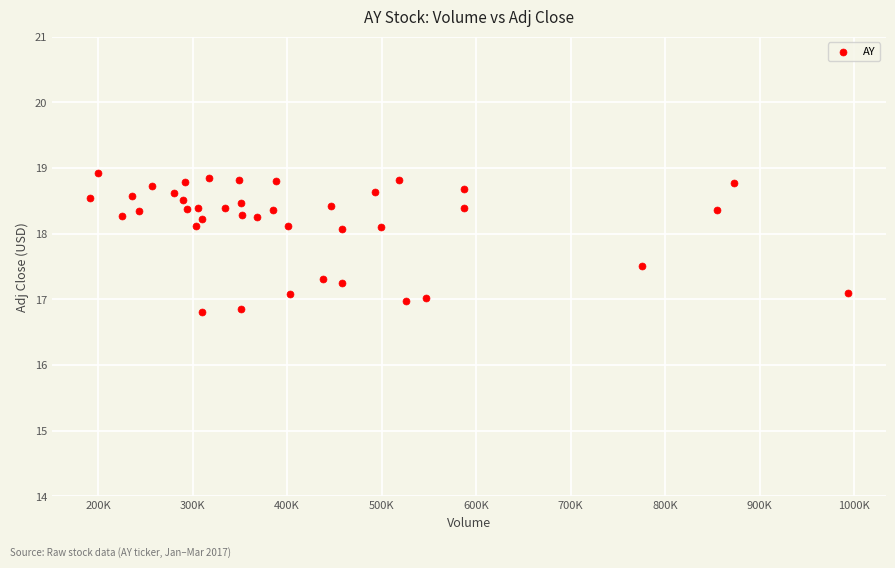

What is the range of X values (max minus min)?

802200.0